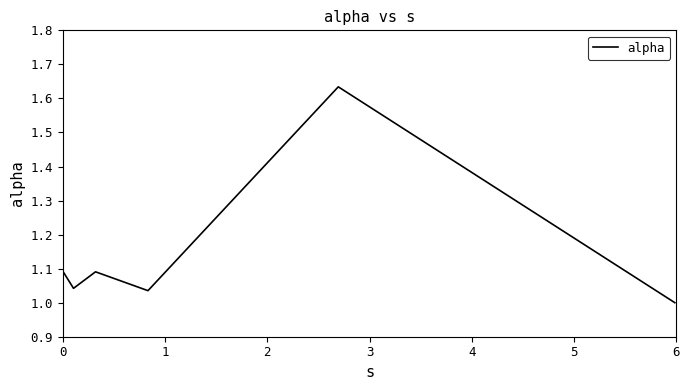

What is the difference between the maximum and minimum values?

0.6